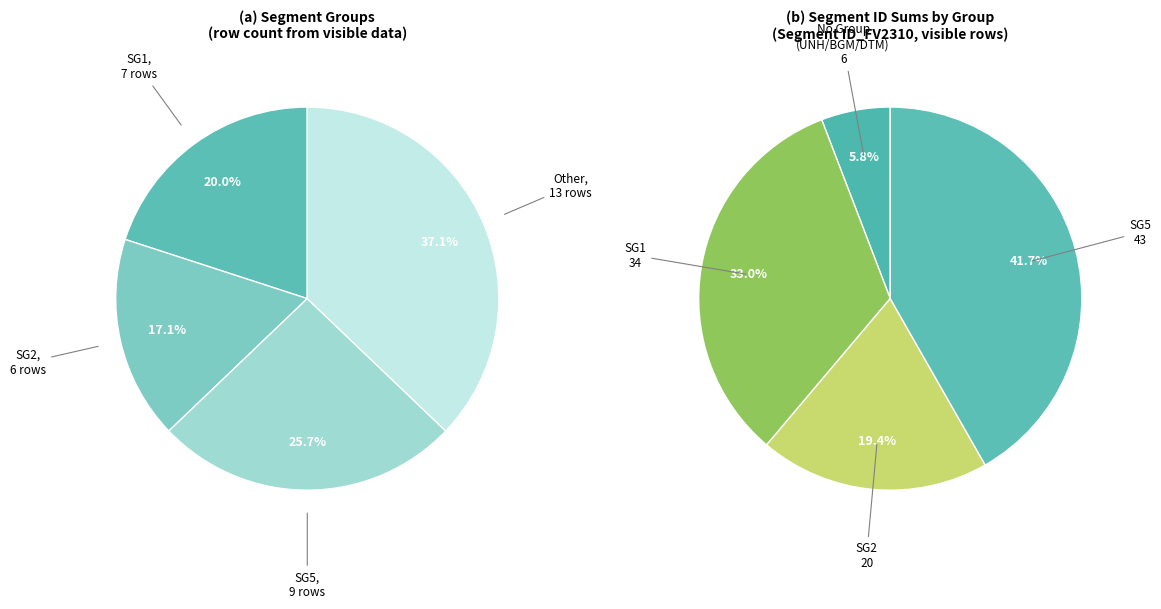

The Beginn der Nachricht slice represents 33% of the pie. True or false?

False